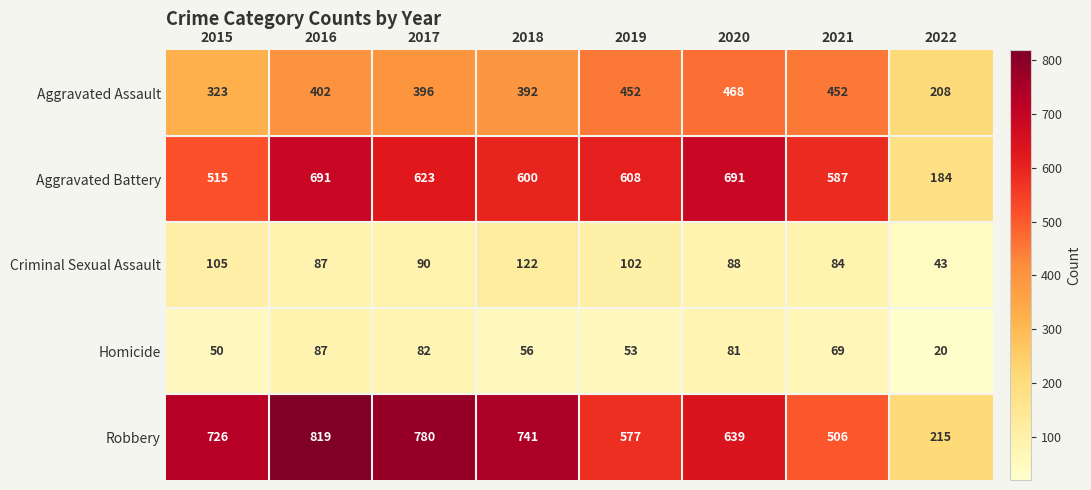

What is the difference between the highest and lowest values at 2019?

555